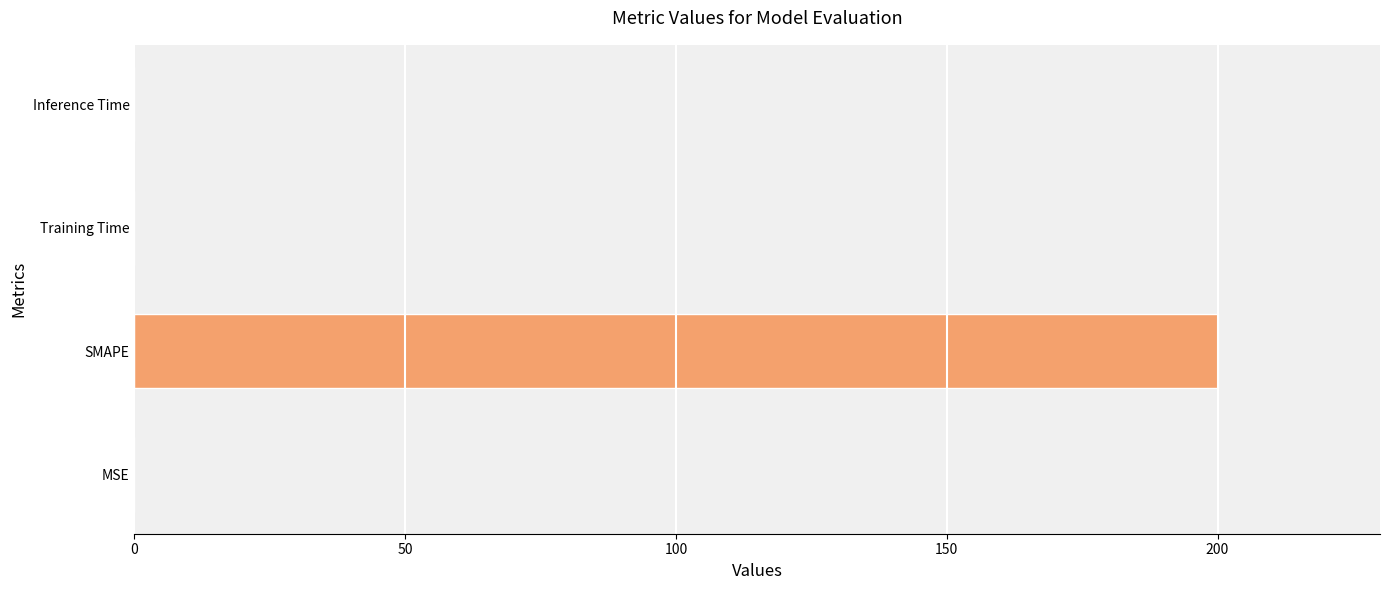

What is the sum of all values?

200.0